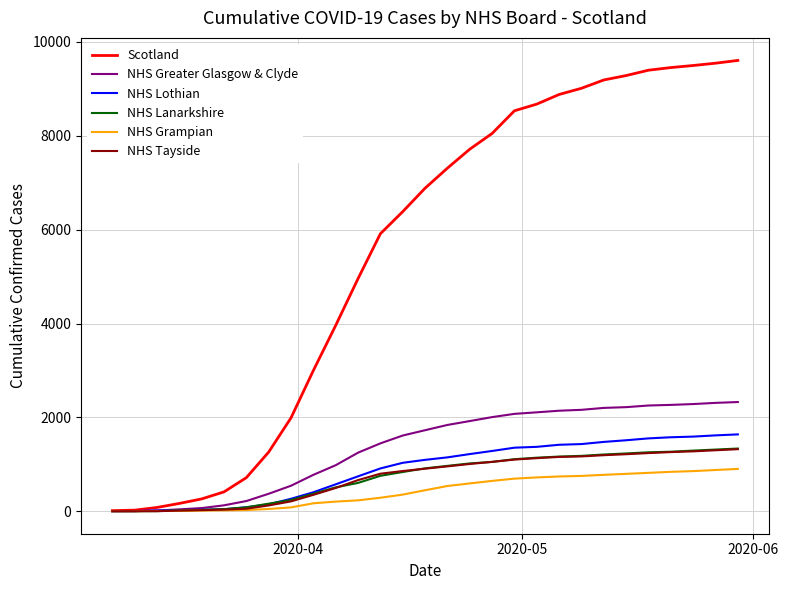

What is the maximum value shown in the chart?

9602